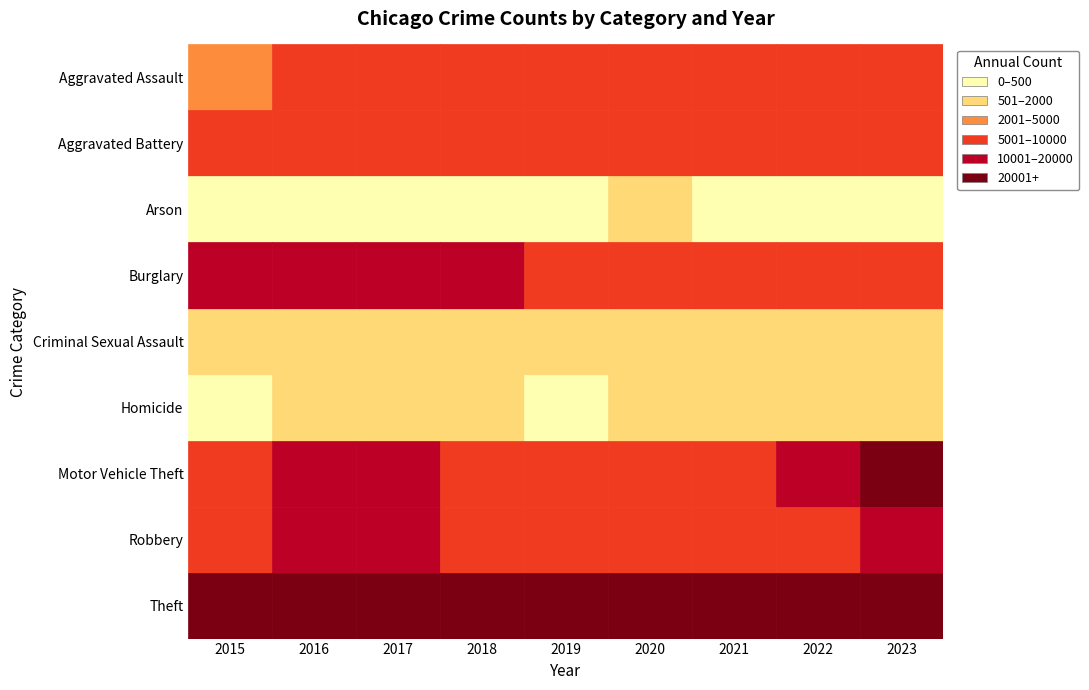

What is the spread (max minus min) of values at 2021?

37136